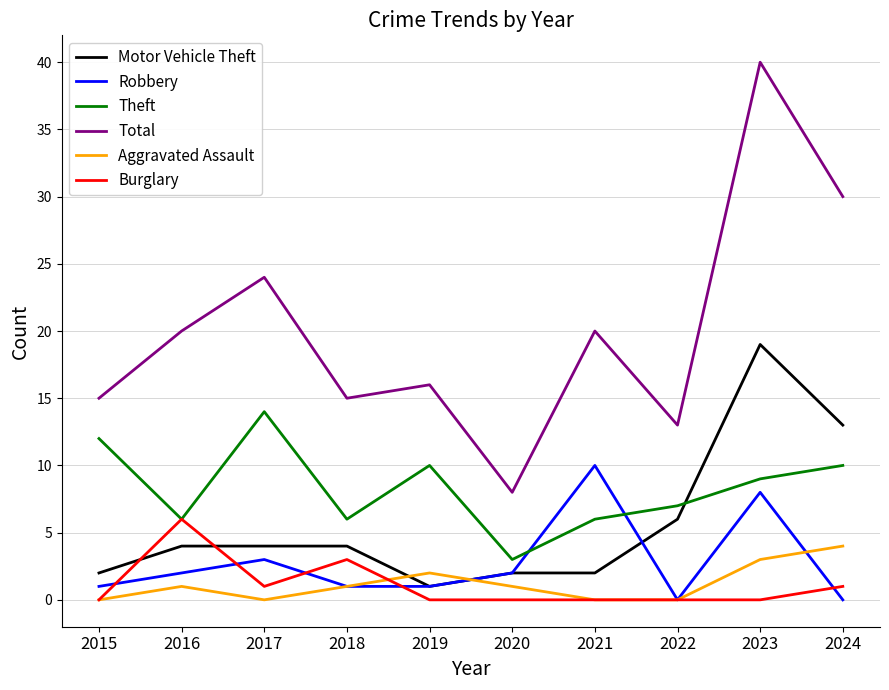

The Motor Vehicle Theft series shows 6 at 2017. True or false?

False